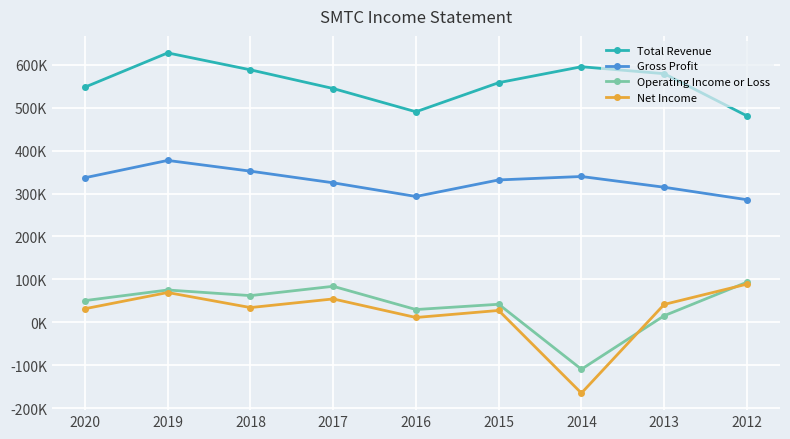

Where is the first local minimum for Total Revenue?

2016